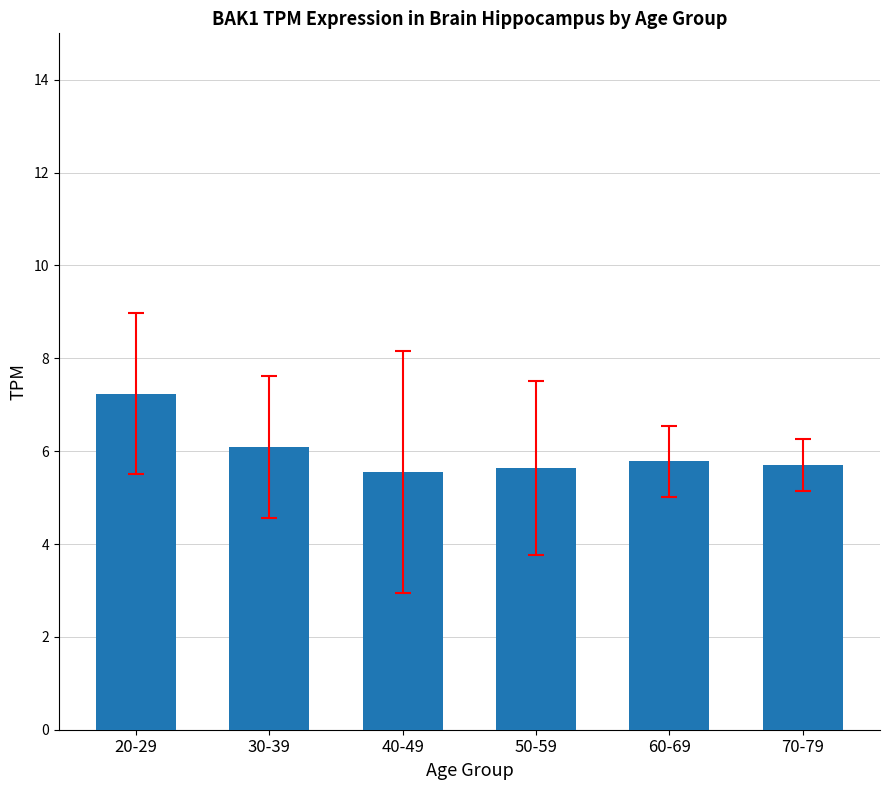

What is the sum of the values at 20-29 and 30-39?

13.3